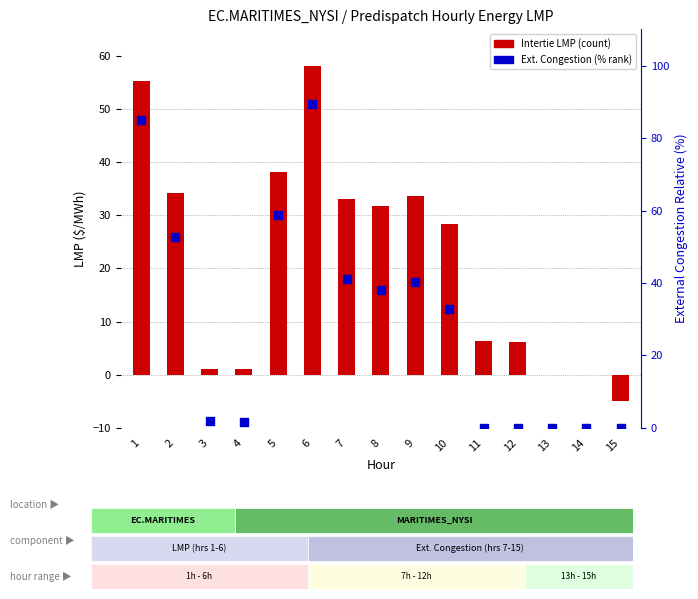

At which category is the sum across all series the highest?

6